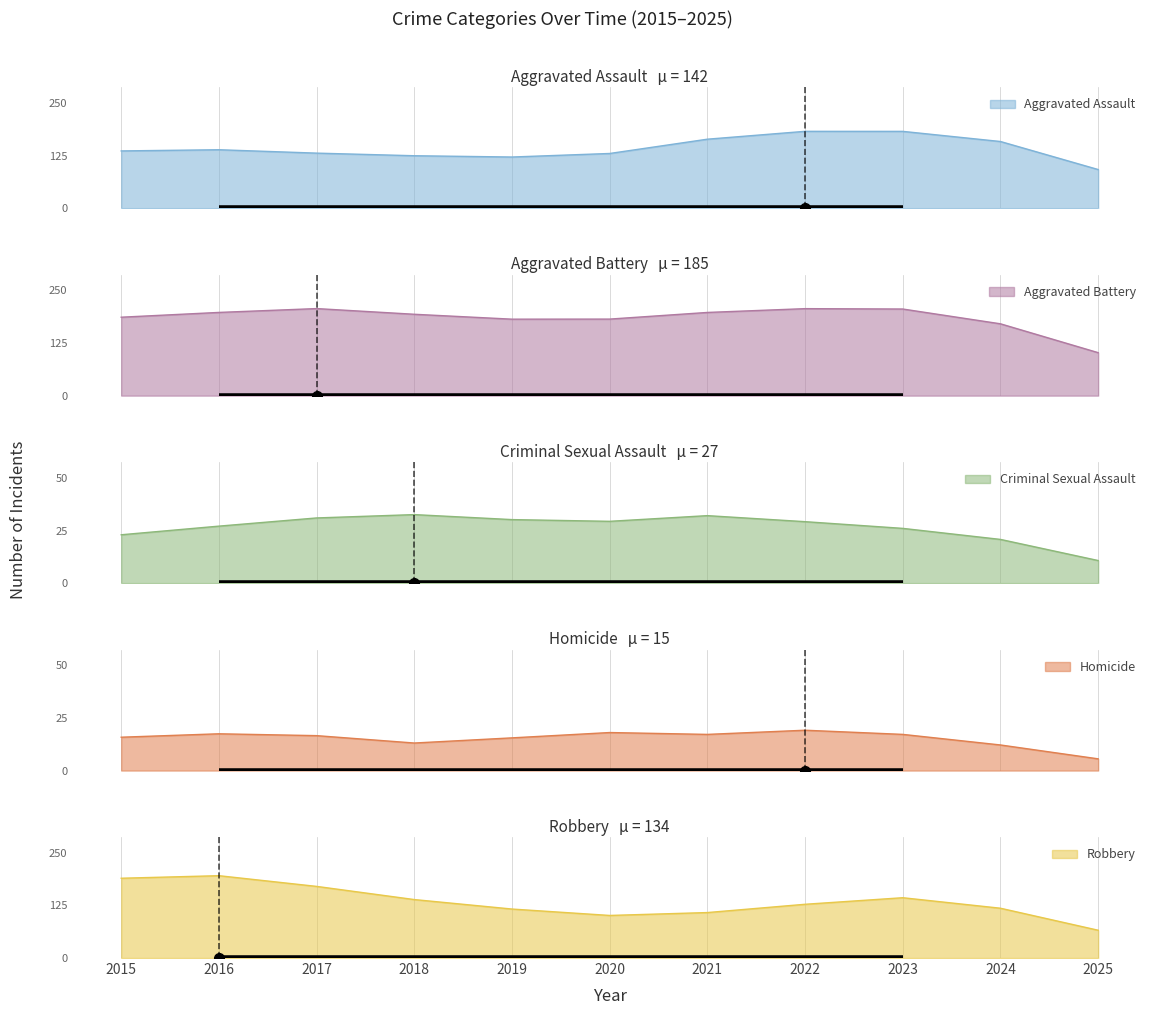

Which series has the largest total across all categories?

Aggravated Battery